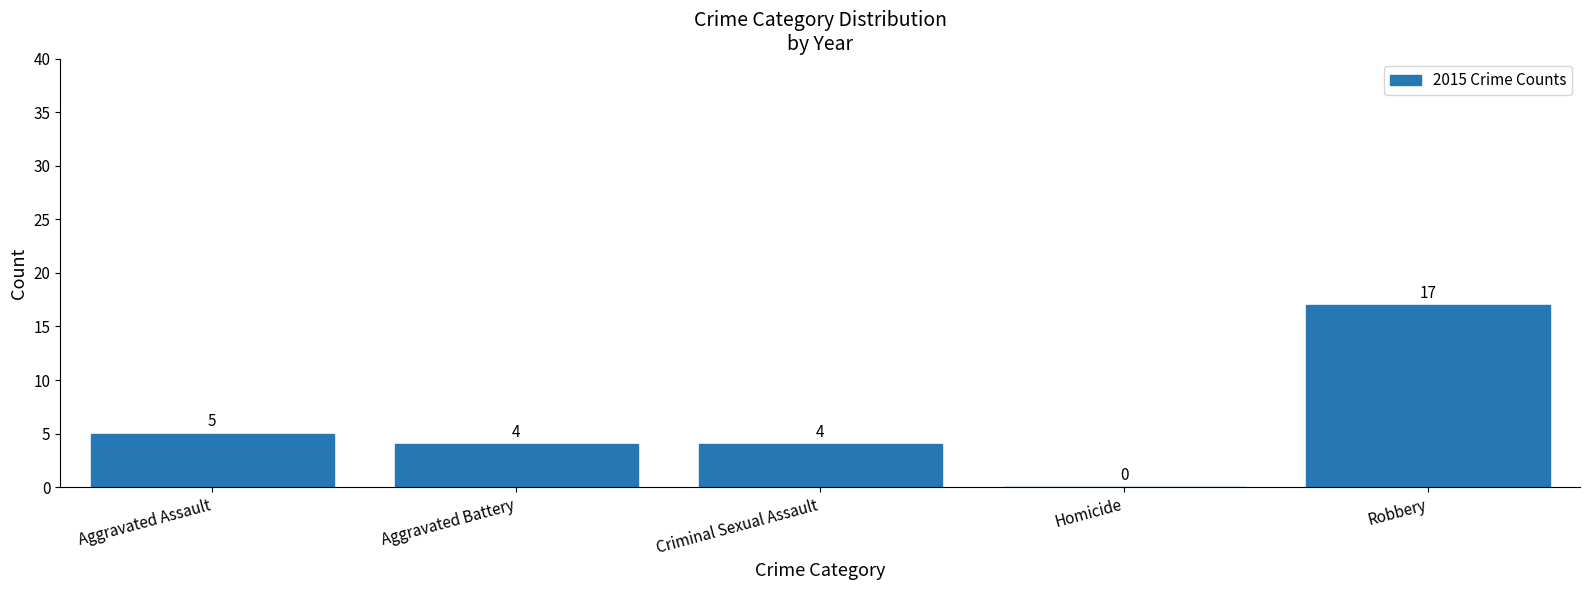

What is the difference between the values at Aggravated Assault and Homicide?

5